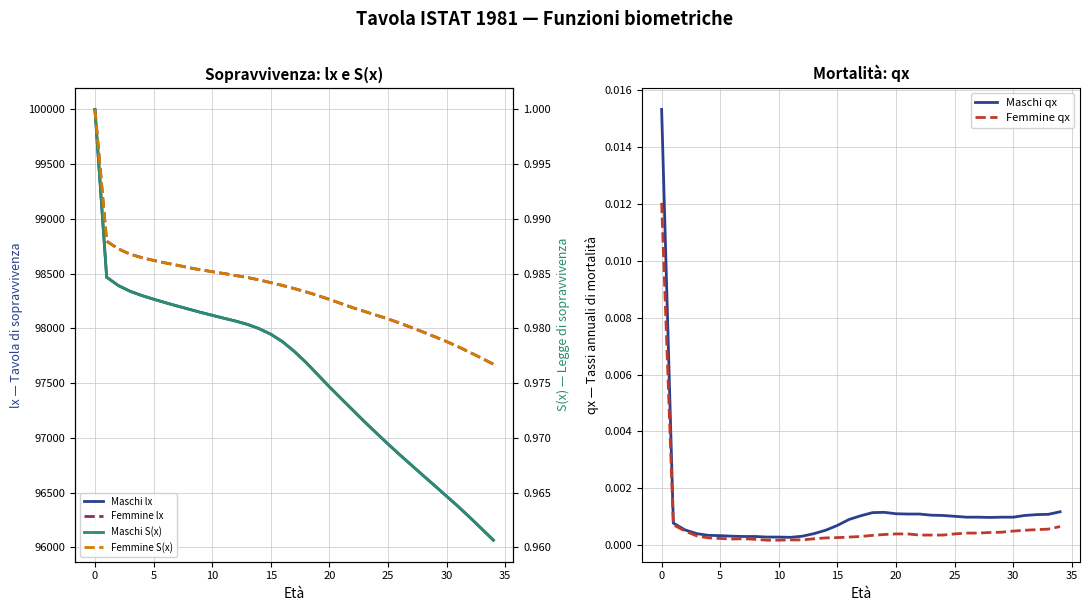

What is the spread (max minus min) of values at 29?

97924.0